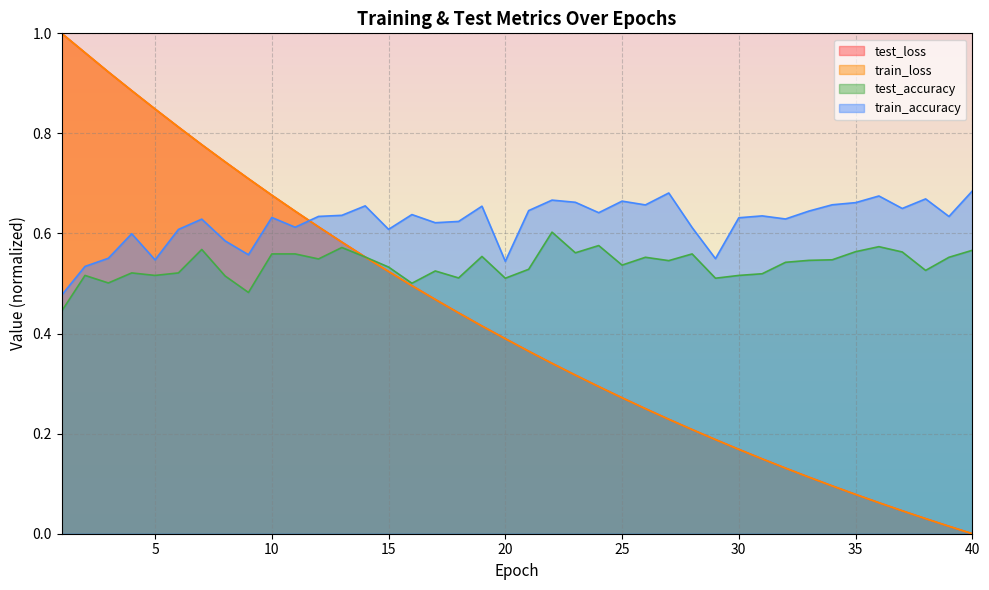

At which category is the sum across all series the highest?

2